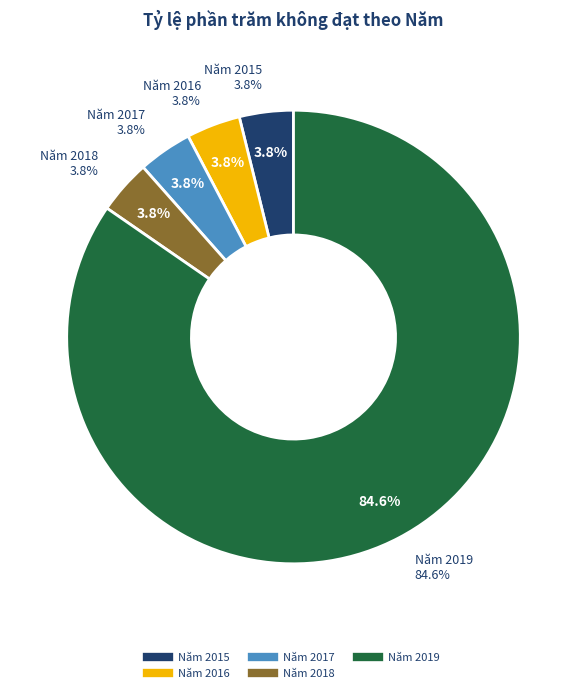

To the nearest percent, what is the average slice percentage?

20%